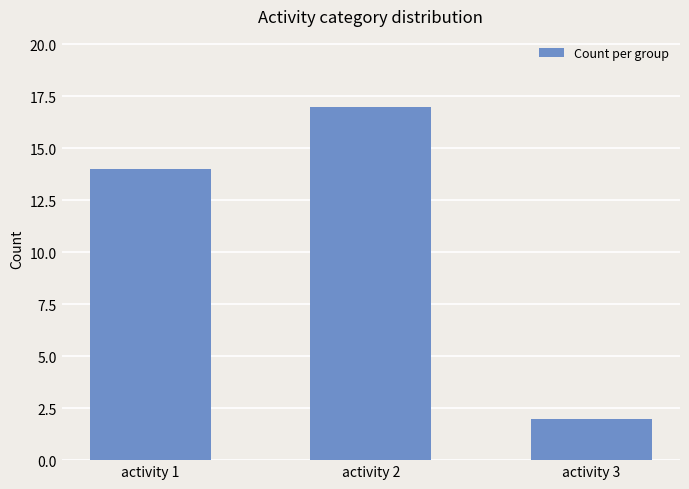

Where is the data nearest to the value 9?

activity 1